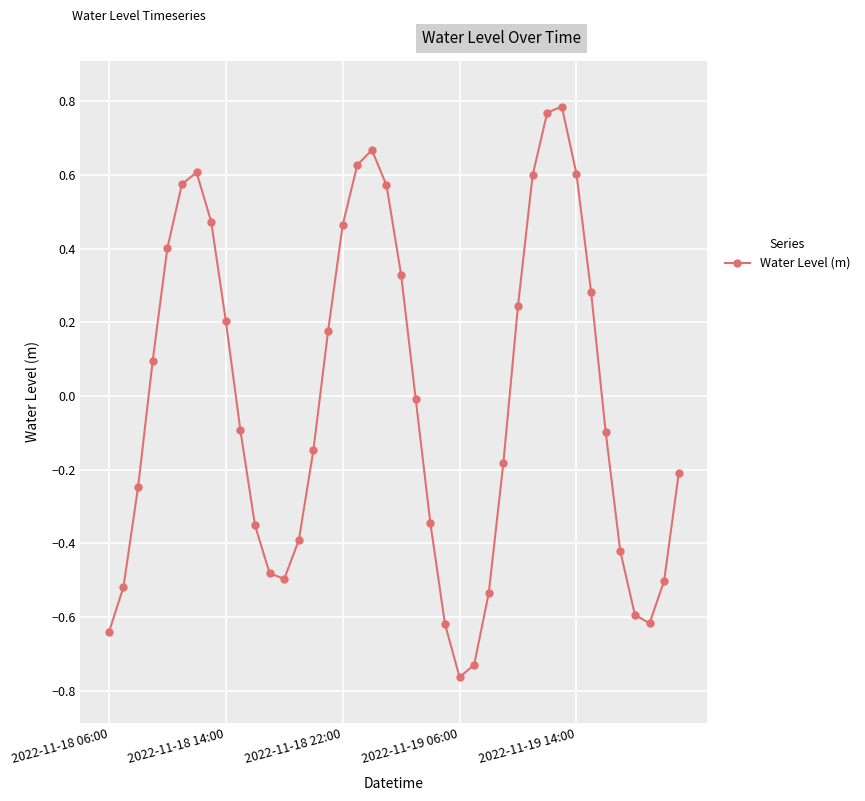

True or false: there are more than 1 points higher than both neighbors.

True